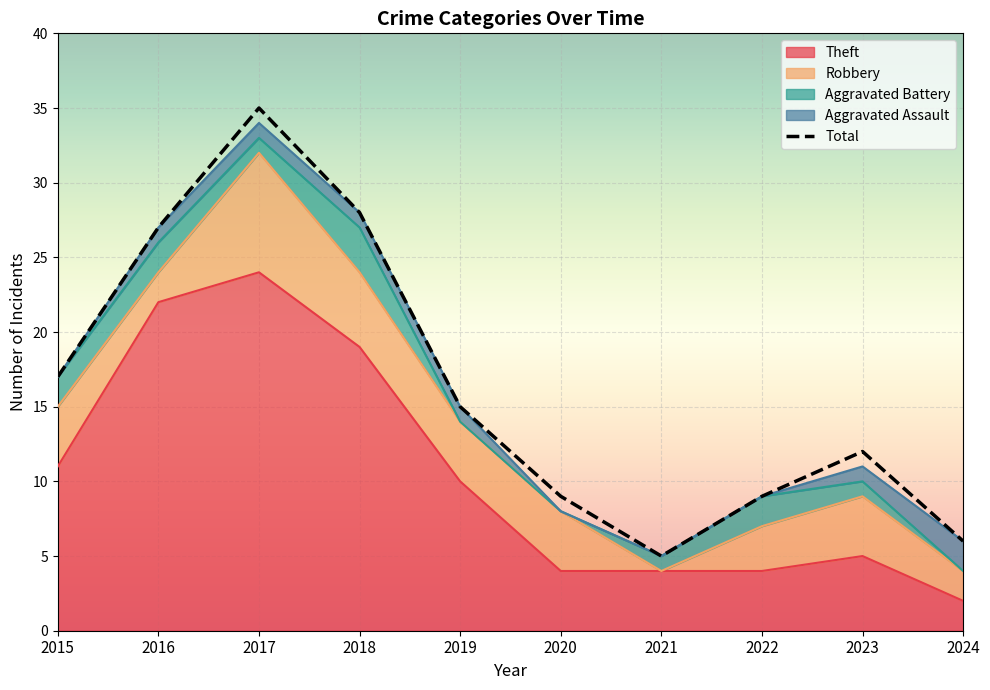

How many interior local peaks (higher than both neighbors) does the data have?

2